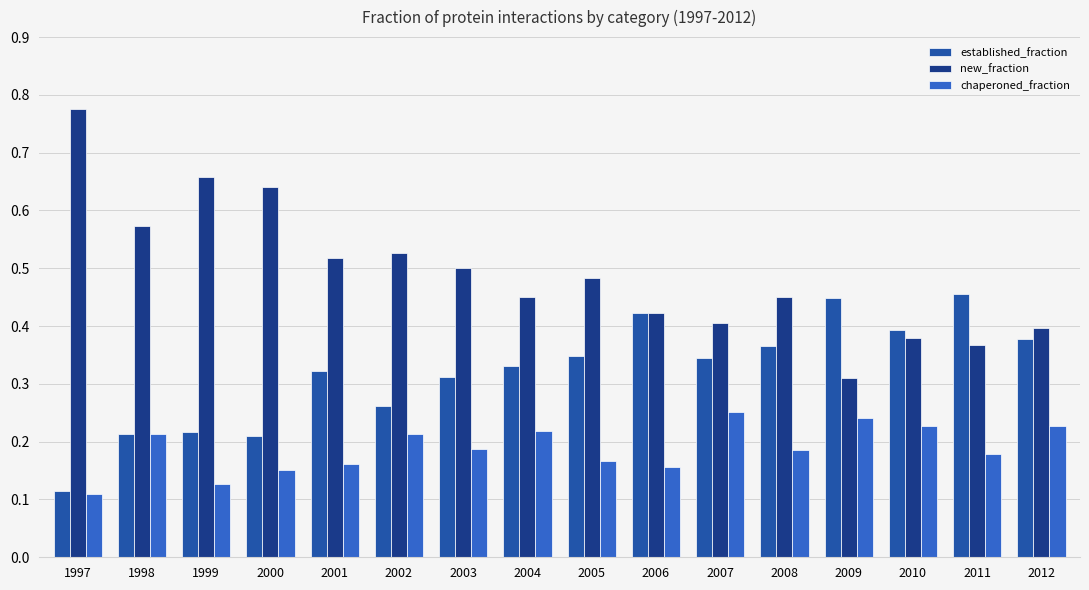

How many new_fraction values are between 0 and 1?

16